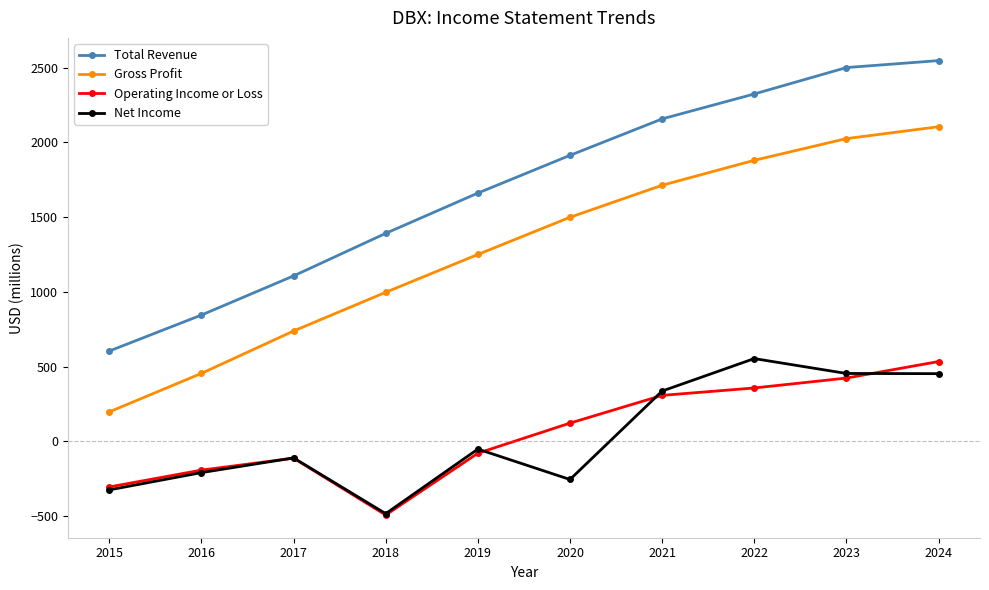

Does the chart display data point markers on the line(s)?

Yes